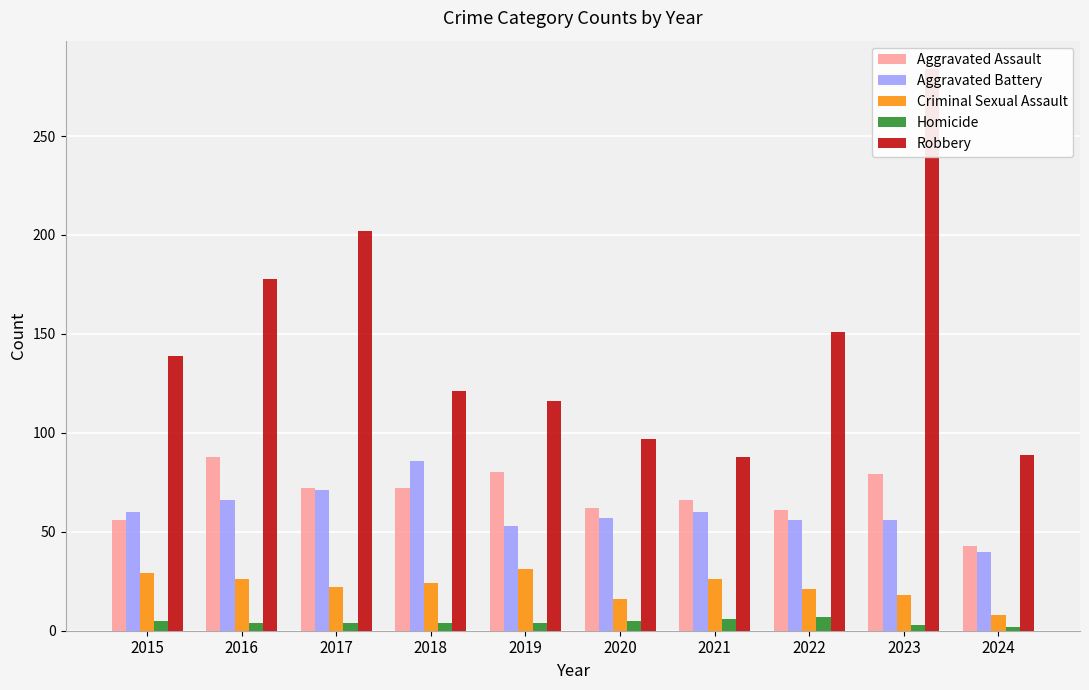

Which category has the lowest value in the Aggravated Battery series?

2024